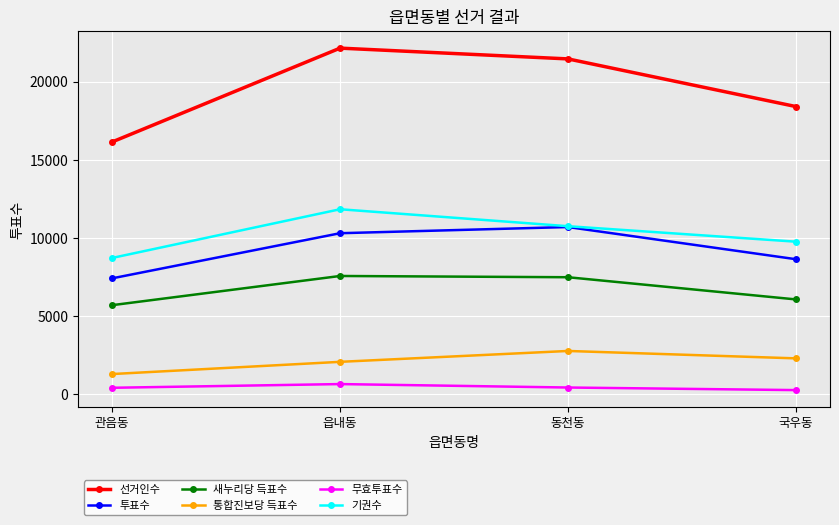

What is the label of the 3rd point from the right?

읍내동